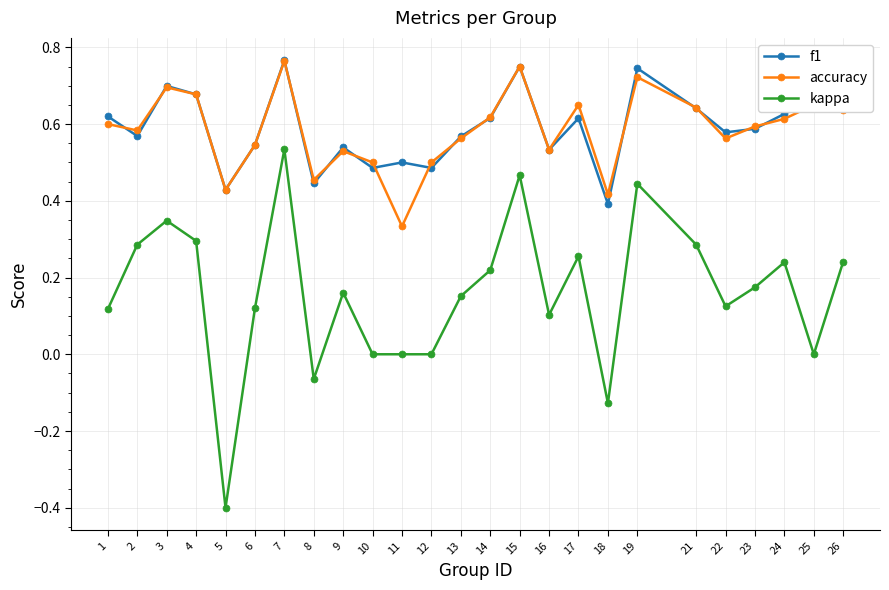

What is the total value across all series at 13?

1.3